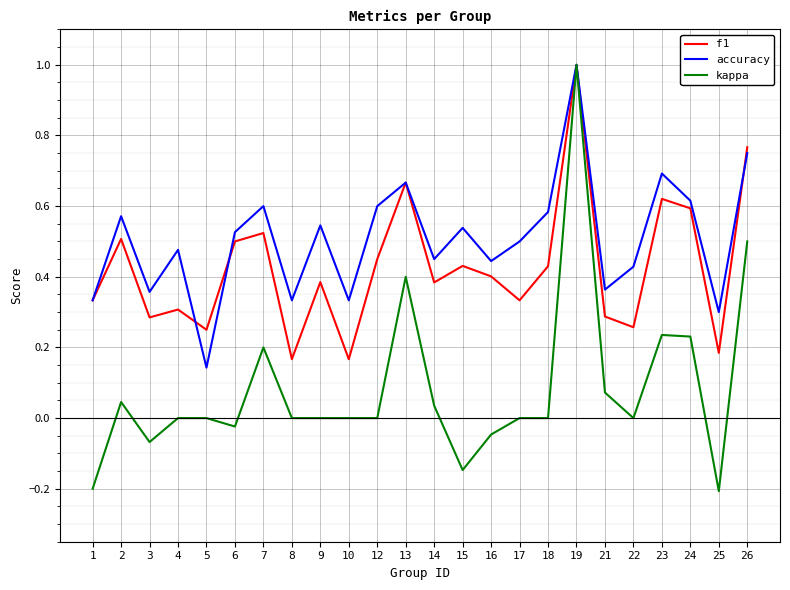

The value of f1 at 13 is 0.7. True or false?

True